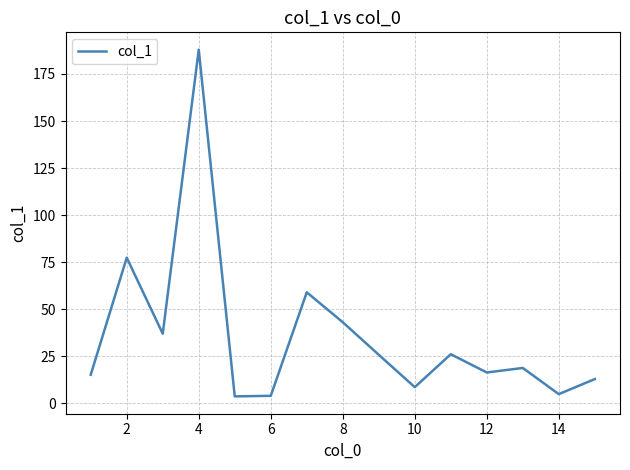

What is the sum of all values?

540.8